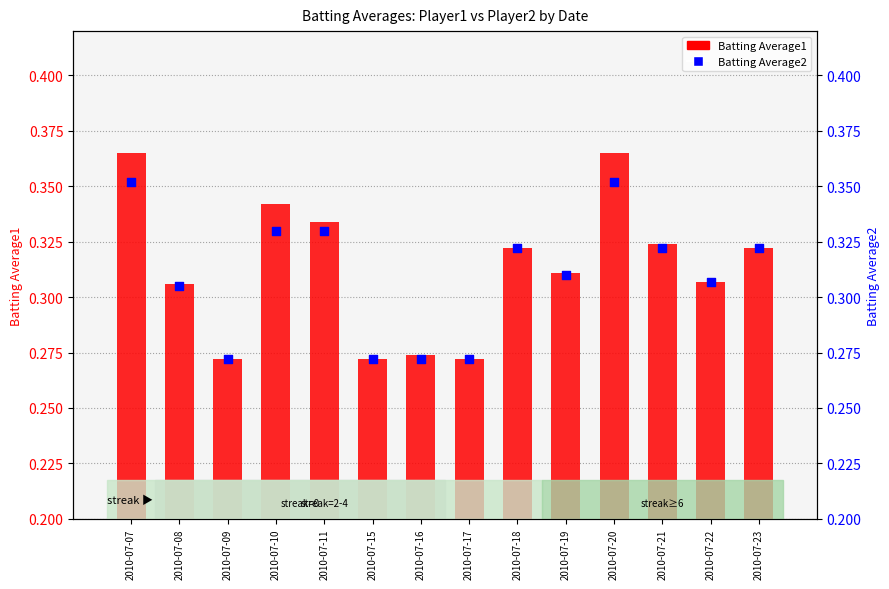

Is the value of Batting Average1 at 2010-07-11 greater than the value of Batting Average2 at 2010-07-17?

Yes